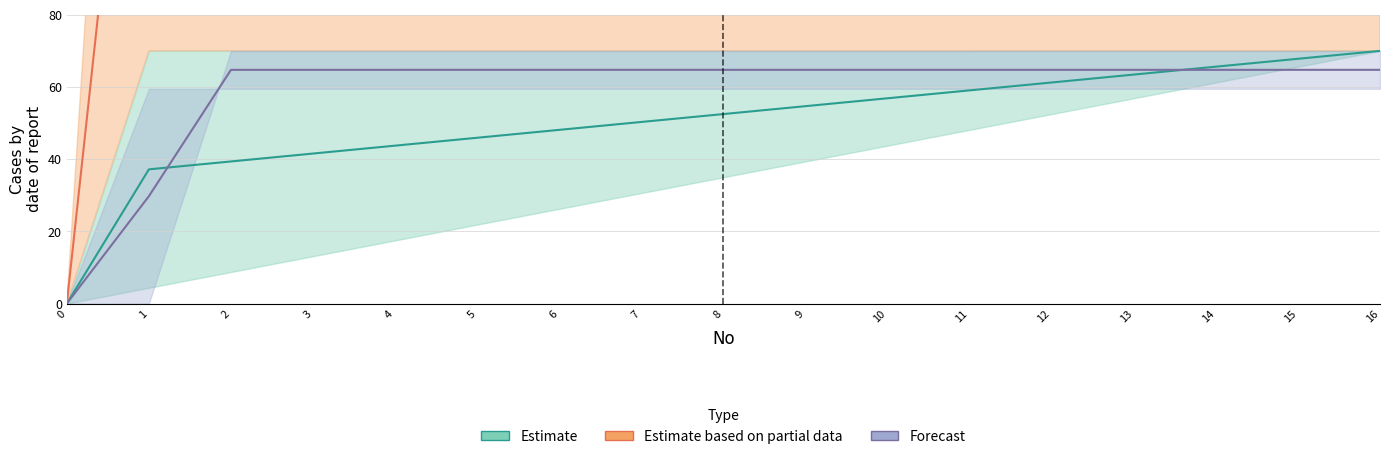

Does the chart have visible grid lines?

Yes